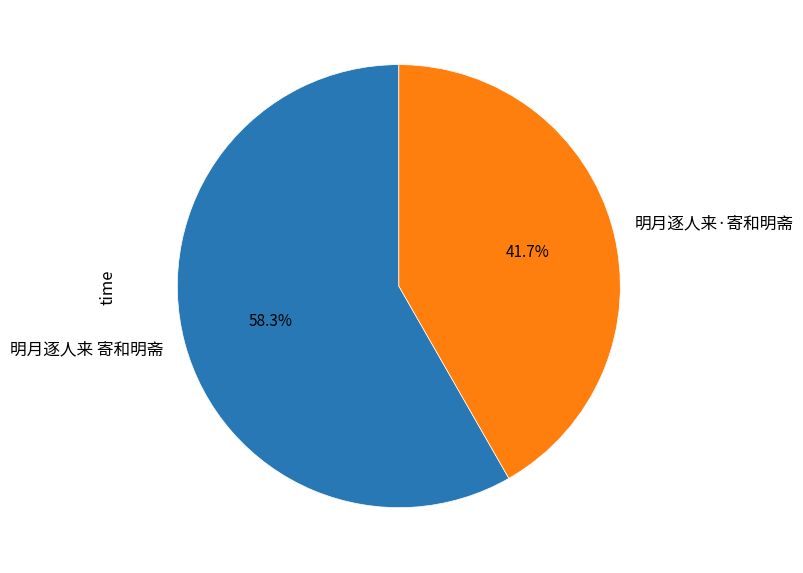

True or false: 明月逐人来 寄和明斋 accounts for 58% of the total.

True